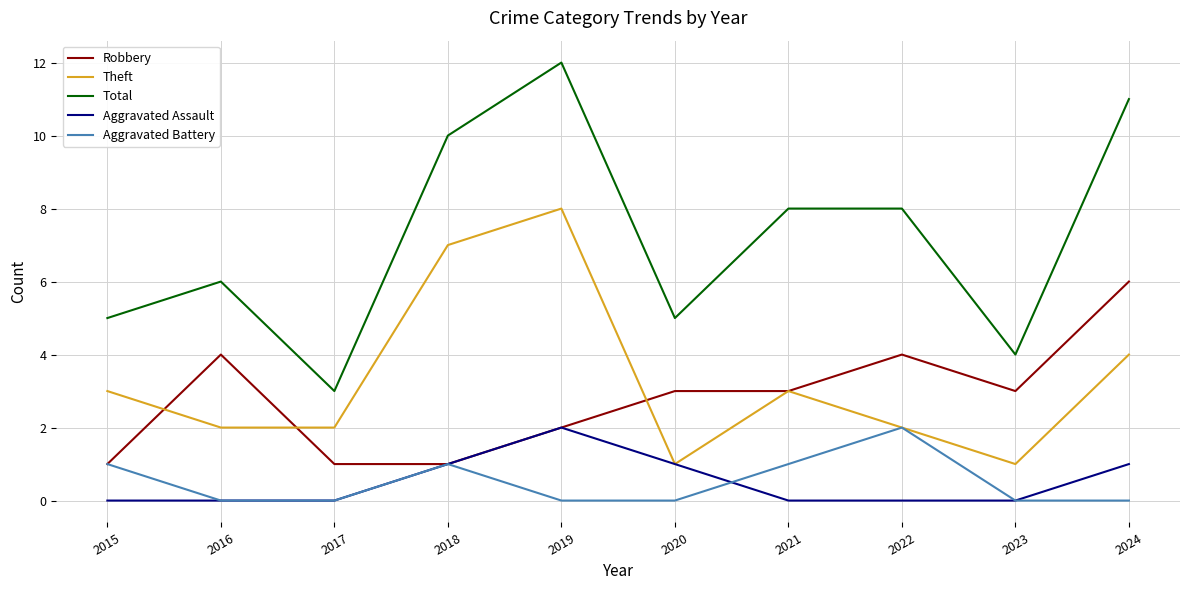

What is the total value across all series at 2017?

6